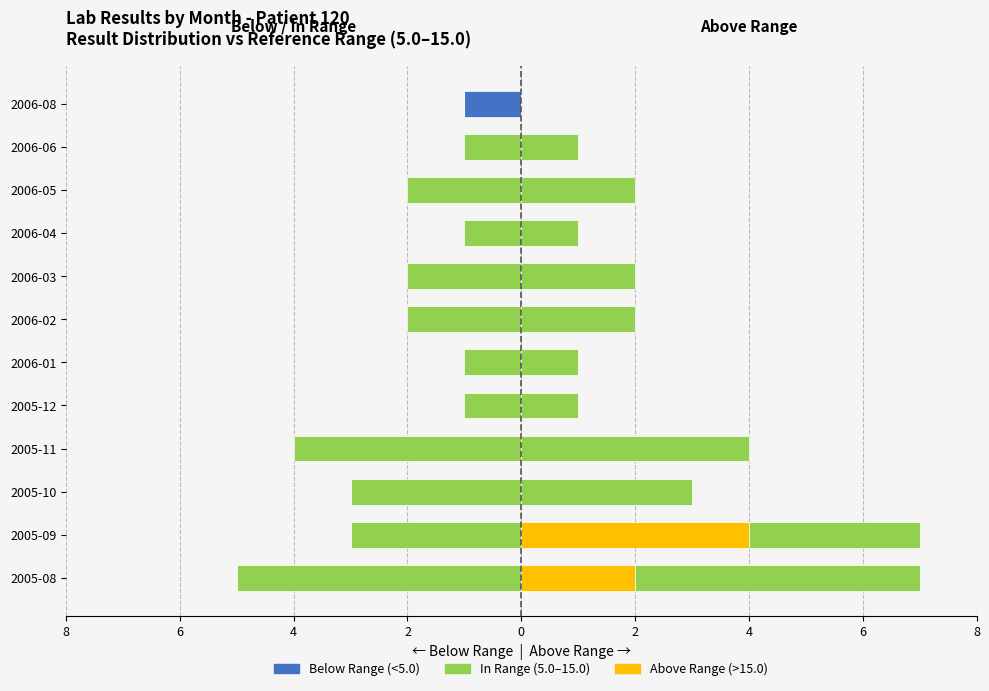

How many values in the In Range (right) series are below 2?

5